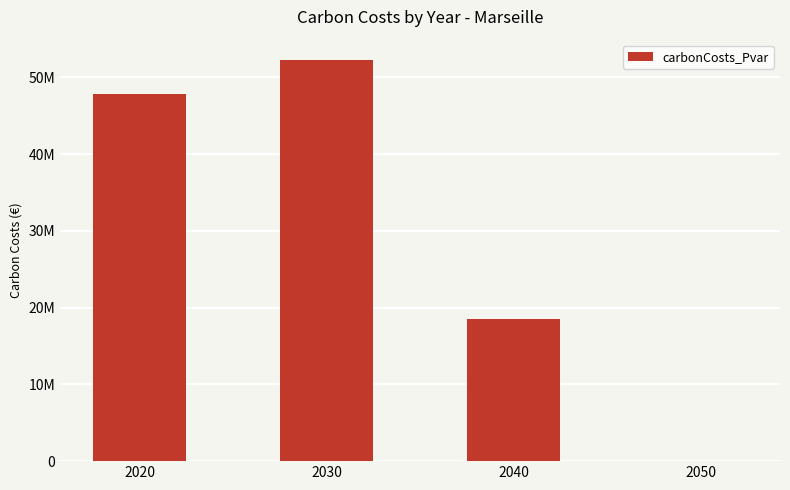

Are the bars horizontal?

No